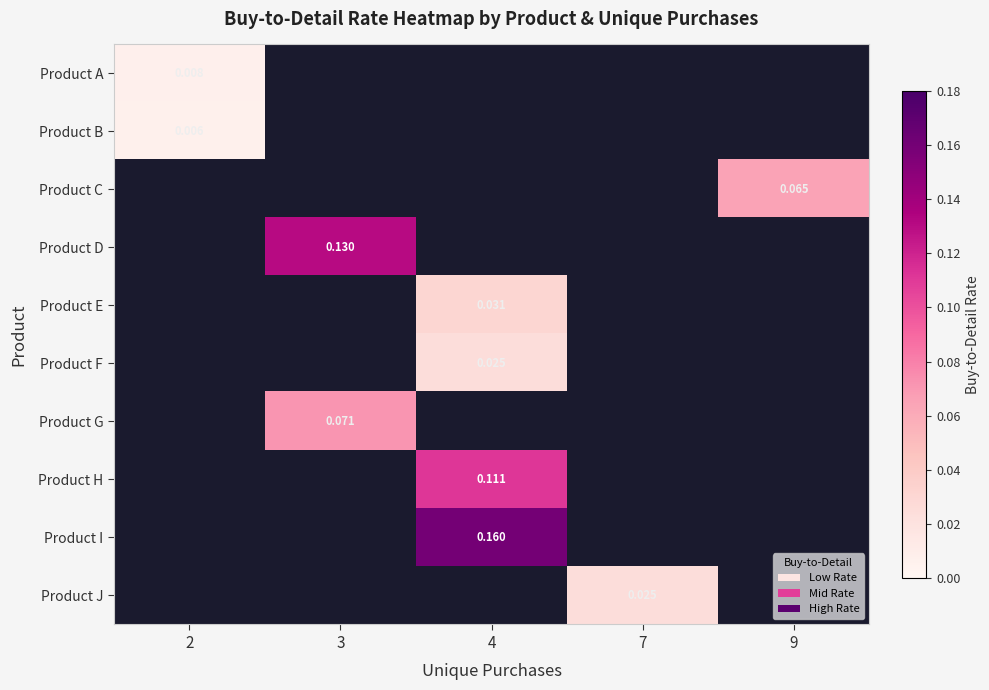

At which category does the chart reach its peak across all series?

4